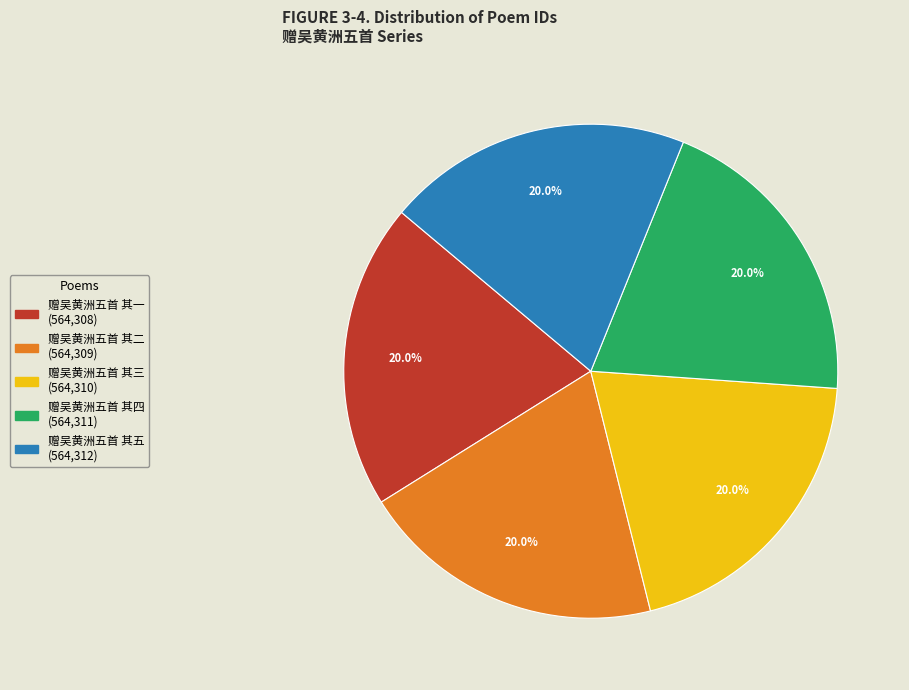

Approximately how many times larger is the value at 赠吴黄洲五首 其四 compared to 赠吴黄洲五首 其一?

1.0